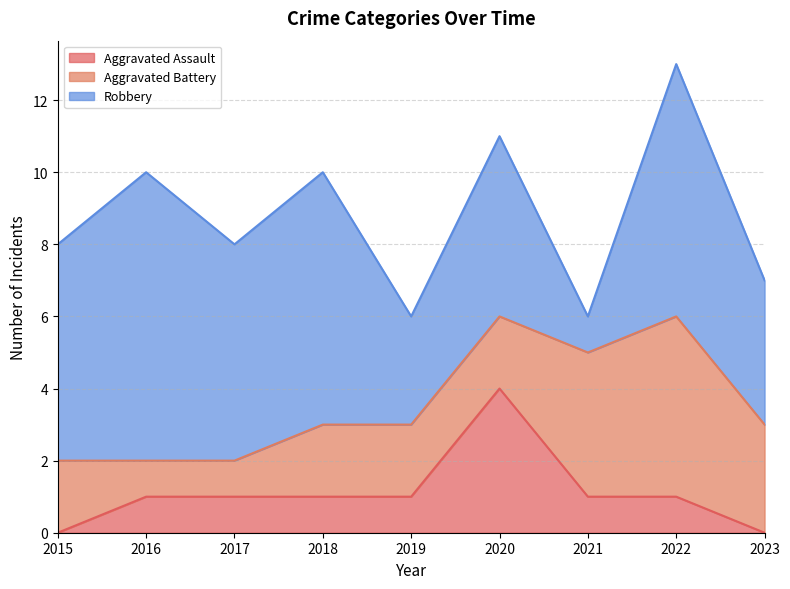

How many interior local valleys does the Robbery series have?

3